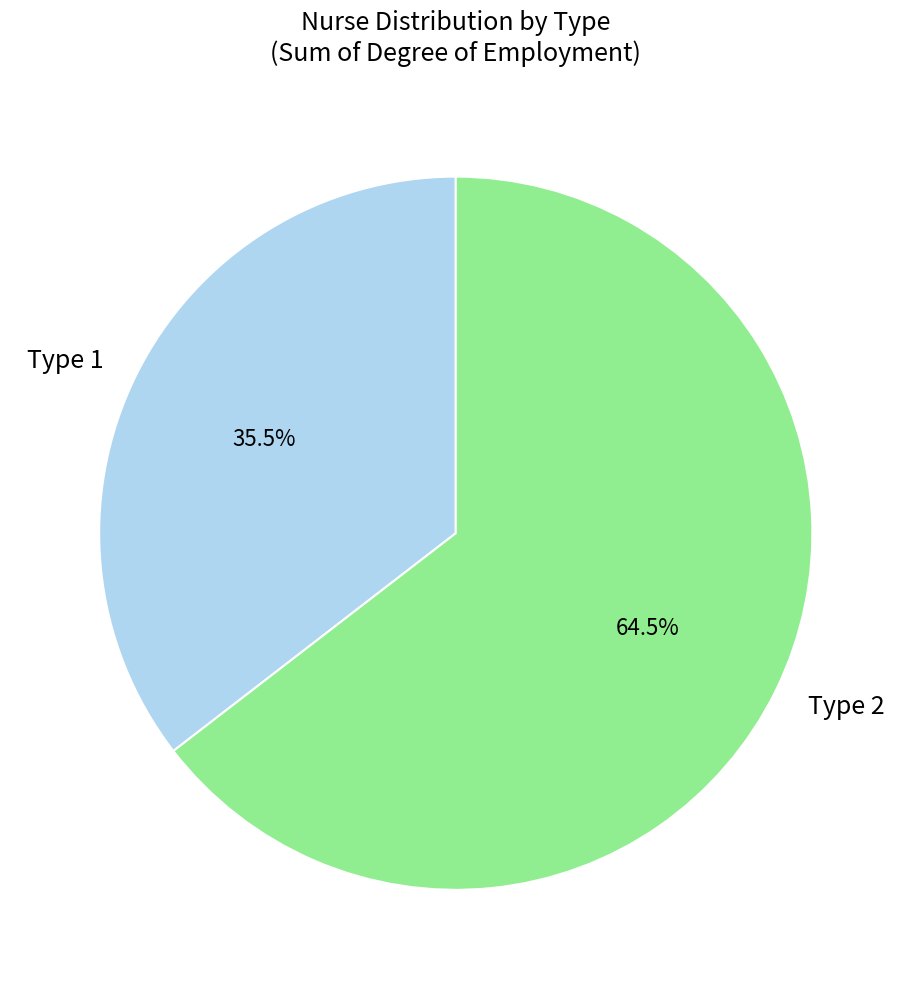

Approximately how many times larger is the value at Type 2 compared to Type 1?

1.8